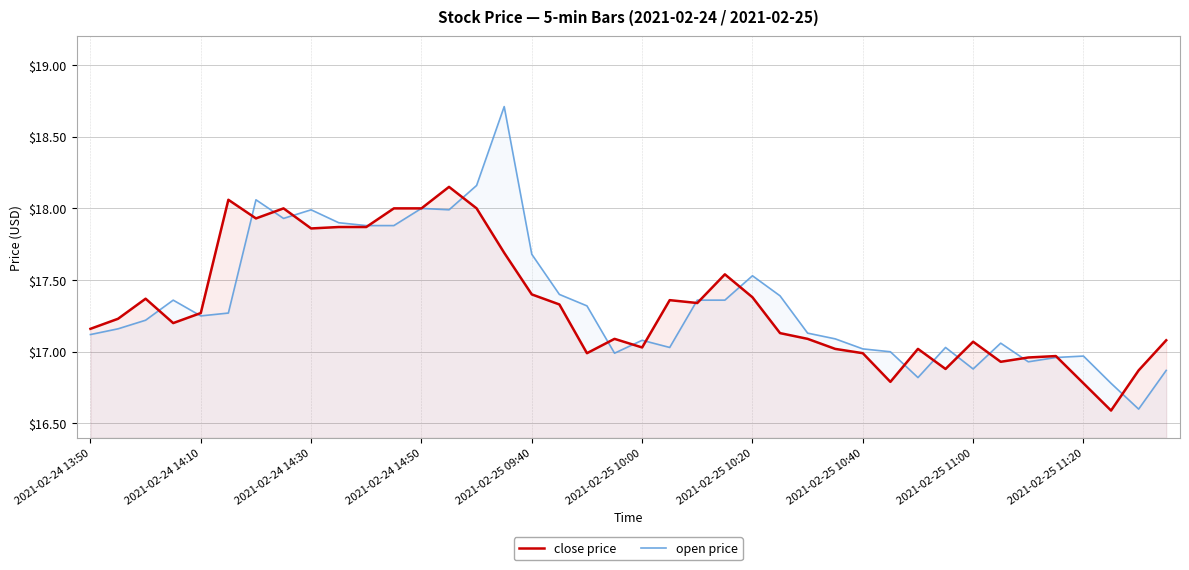

What is the total value across all series at 35?

33.9